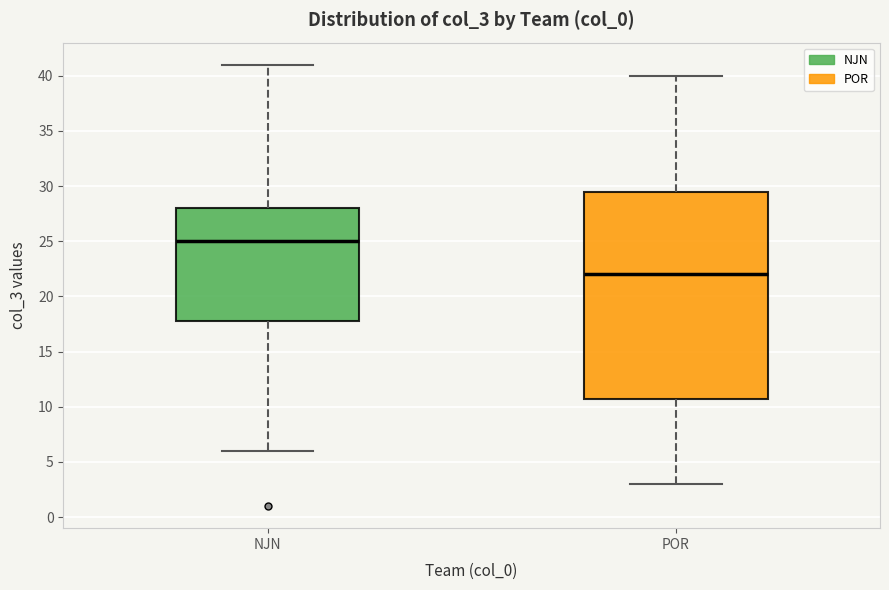

Which box is the tallest, from its lower edge to its upper edge?

POR